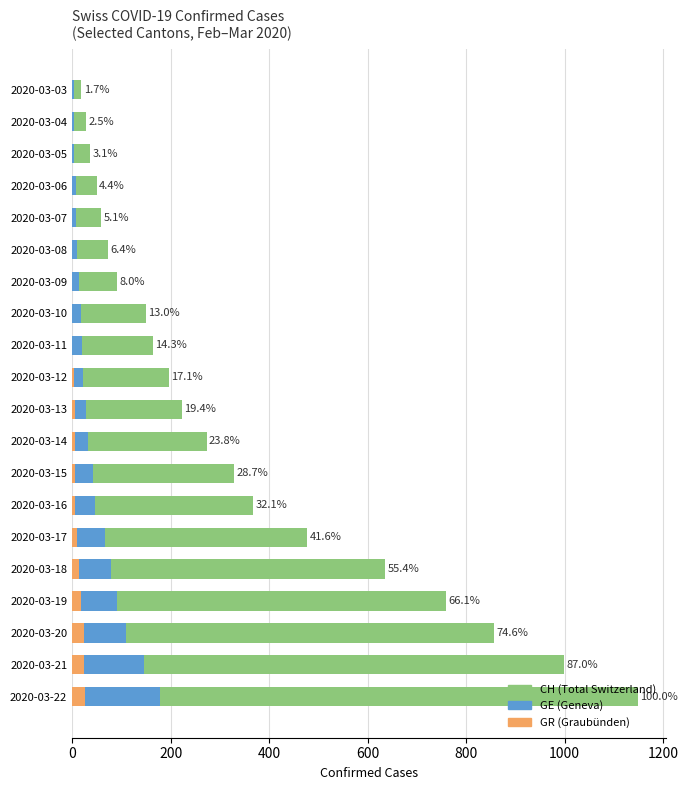

How many values in GR are above zero?

11